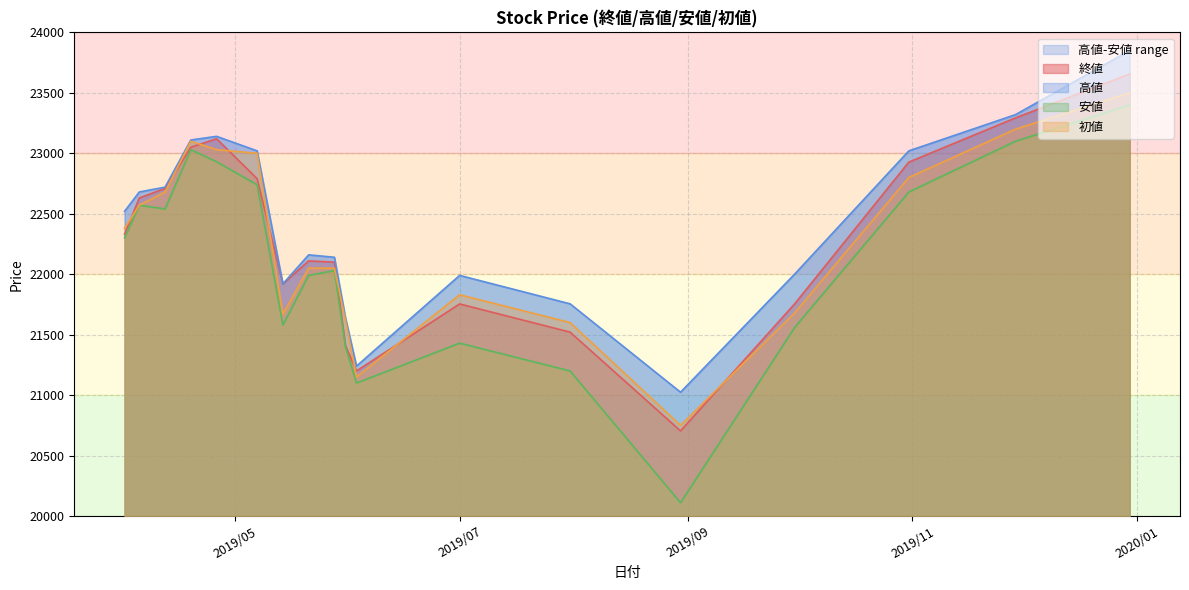

What is the highest value of the 初値 series?

23500